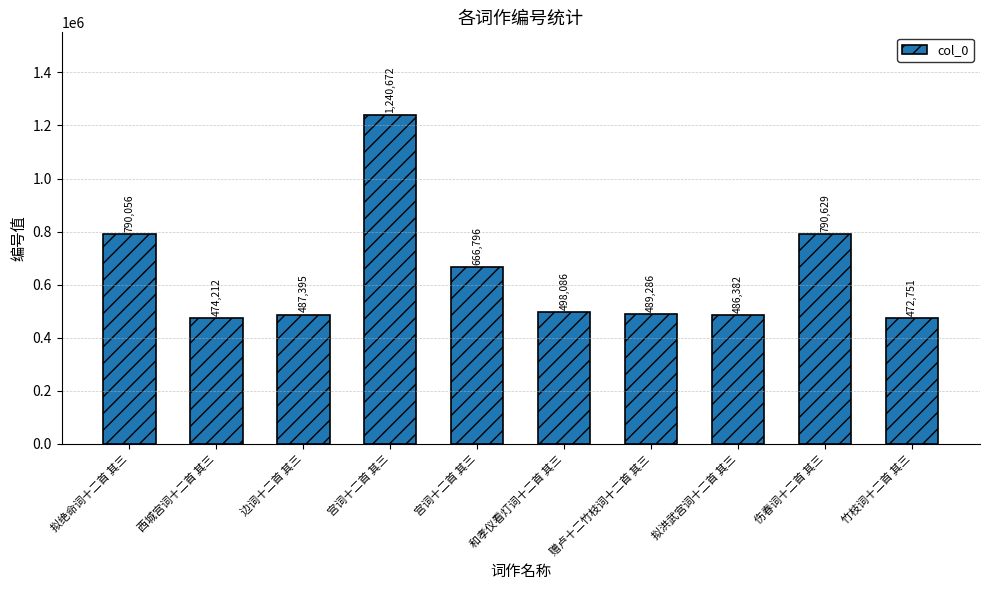

How many bars are there in total?

10